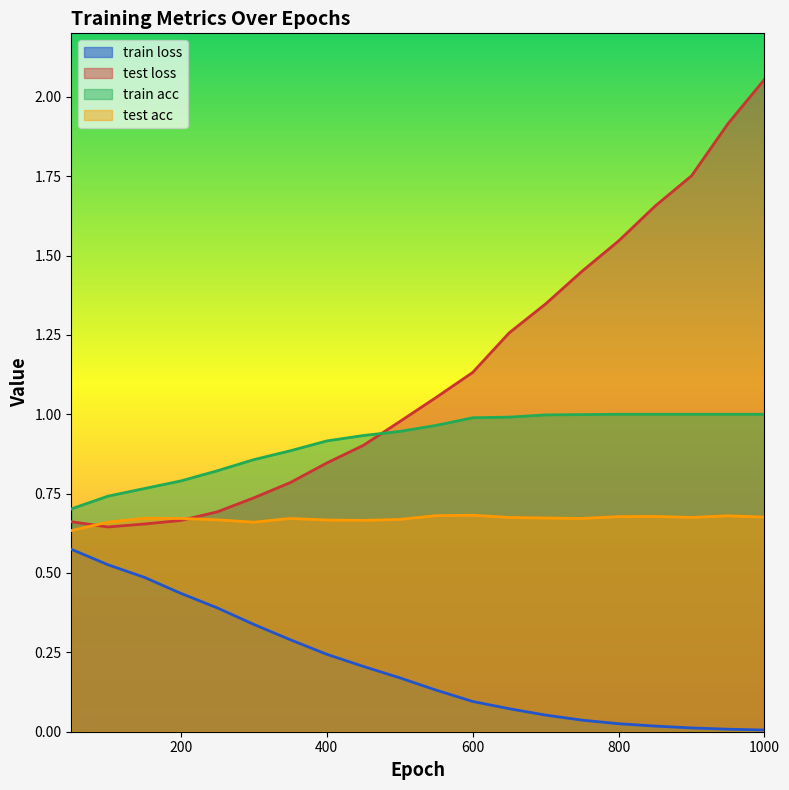

True or false: train loss and test loss intersect in this chart.

False